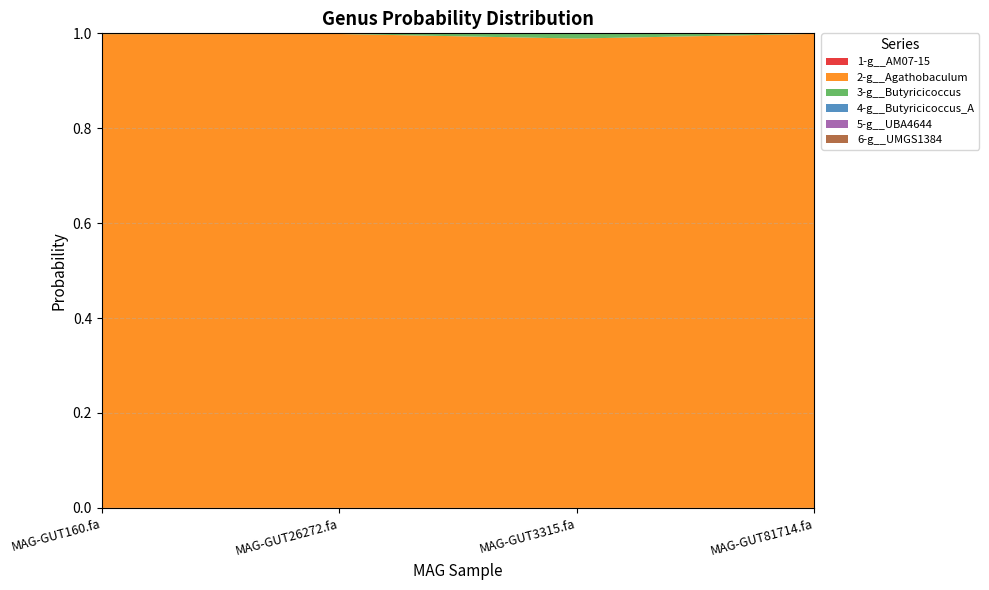

Reading left to right, list all the values displayed in this chart.

1-g__AM07-15: MAG-GUT160.fa=0.0	MAG-GUT26272.fa=0.0	MAG-GUT3315.fa=0.0	MAG-GUT81714.fa=0.0
2-g__Agathobaculum: MAG-GUT160.fa=1.0	MAG-GUT26272.fa=1.0	MAG-GUT3315.fa=1.0	MAG-GUT81714.fa=1.0
3-g__Butyricicoccus: MAG-GUT160.fa=0.0	MAG-GUT26272.fa=0.0	MAG-GUT3315.fa=0.0	MAG-GUT81714.fa=0.0
4-g__Butyricicoccus_A: MAG-GUT160.fa=0.0	MAG-GUT26272.fa=0.0	MAG-GUT3315.fa=0.0	MAG-GUT81714.fa=0.0
5-g__UBA4644: MAG-GUT160.fa=0.0	MAG-GUT26272.fa=0.0	MAG-GUT3315.fa=0.0	MAG-GUT81714.fa=0.0
6-g__UMGS1384: MAG-GUT160.fa=0.0	MAG-GUT26272.fa=0.0	MAG-GUT3315.fa=0.0	MAG-GUT81714.fa=0.0